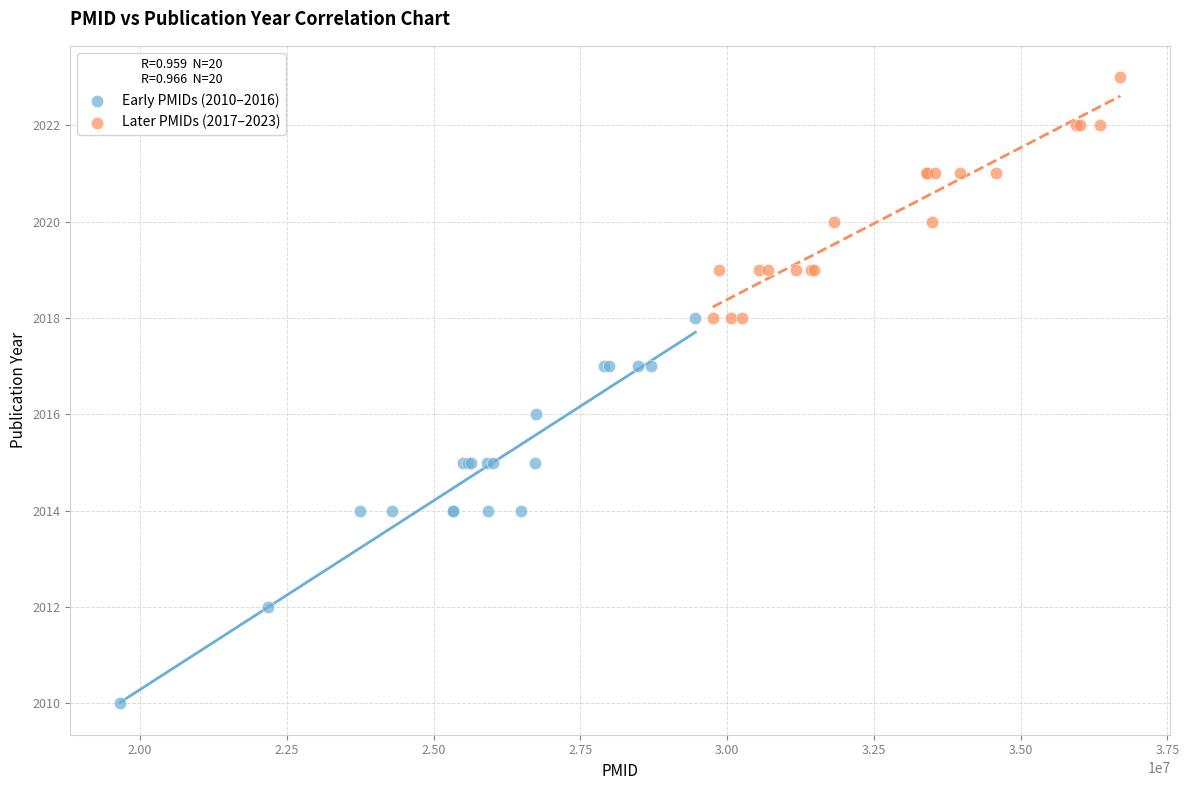

What are all the series names shown in the legend?

Early PMIDs (2010–2016), Later PMIDs (2017–2023)